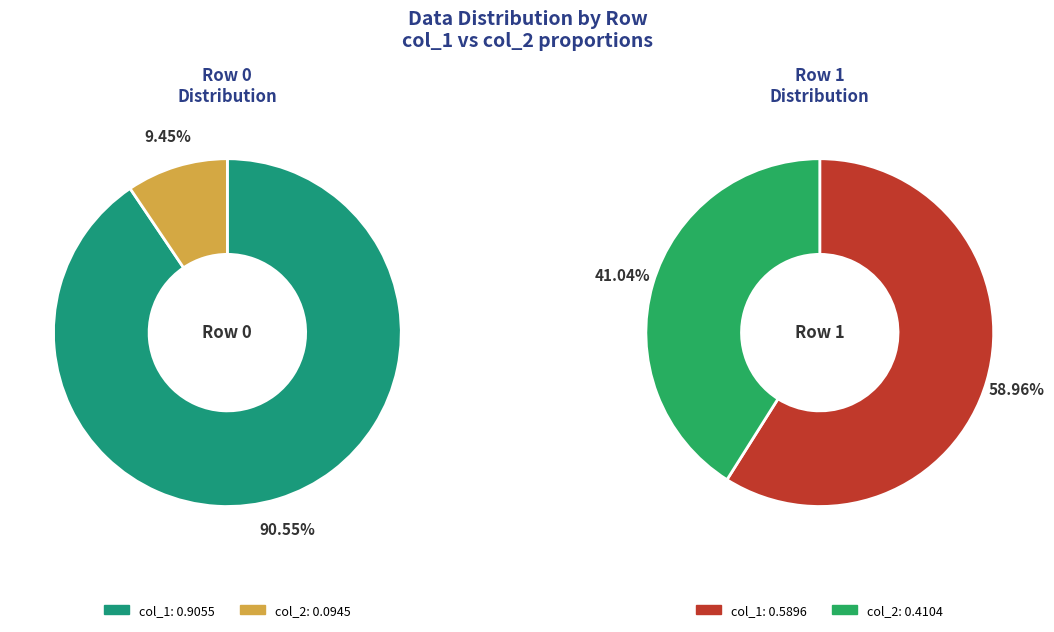

The col_1 slice represents 91% of the pie. True or false?

True